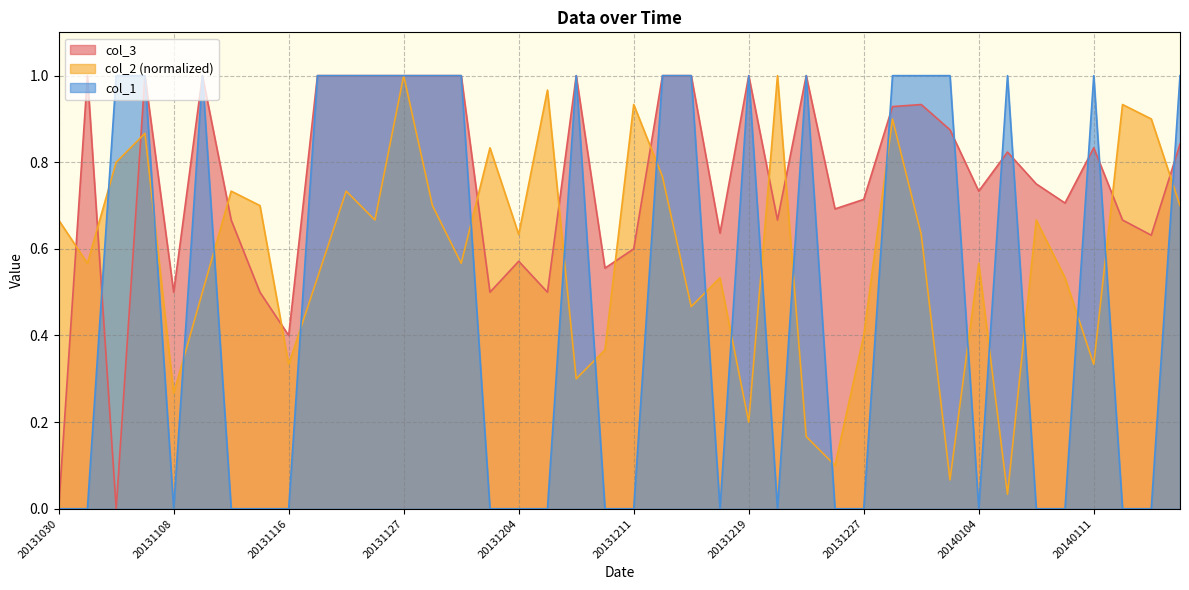

How many interior local valleys does the col_2 series have?

13